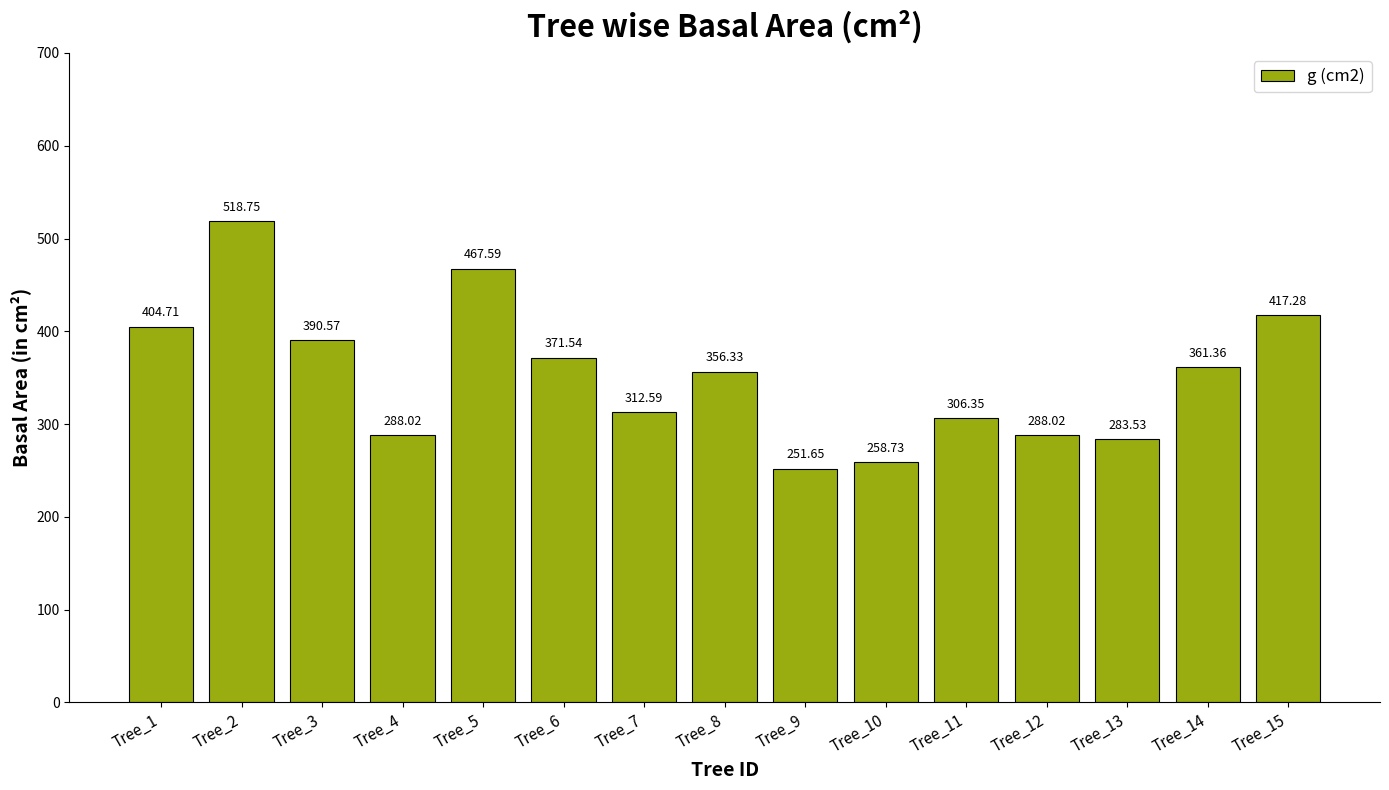

The chart shows a value of 251.7 at Tree_9. True or false?

True